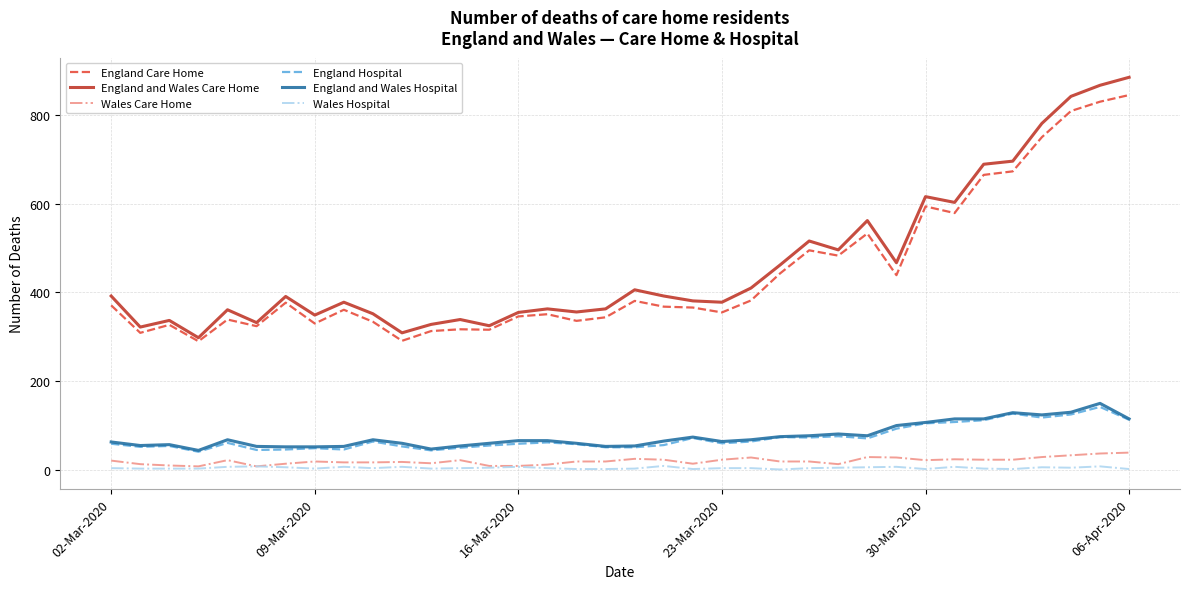

Which series has the widest spread of values?

England and Wales Care Home